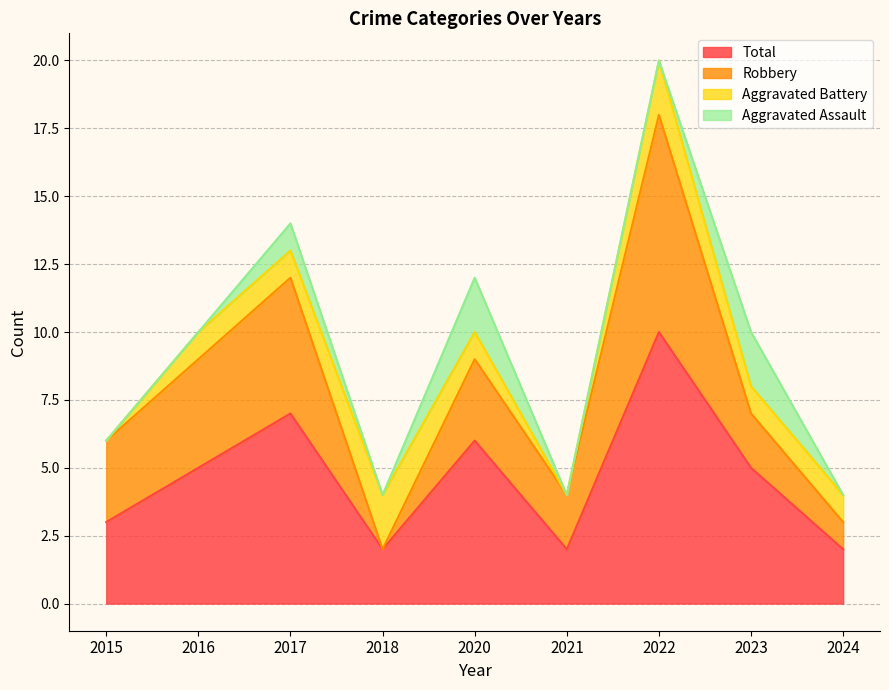

How many interior local peaks does the Robbery series have?

3